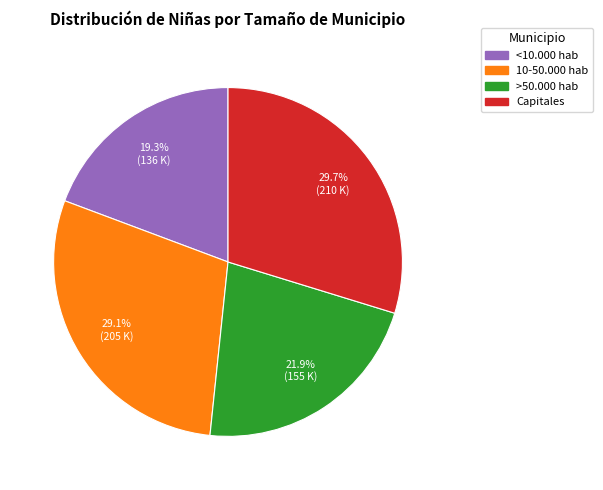

To the nearest percent, what percentage of the pie is >50.000 hab?

22%